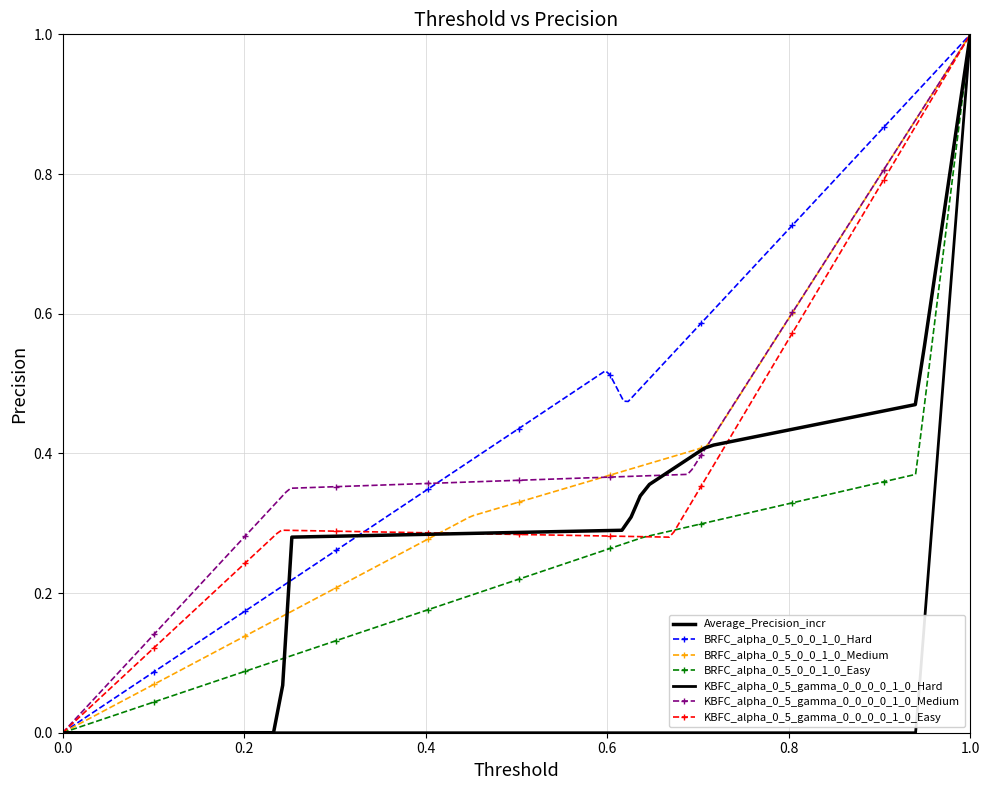

What is the total value across all series at BRFC_alpha_0_5_0_0_1_0_Hard?

1.8